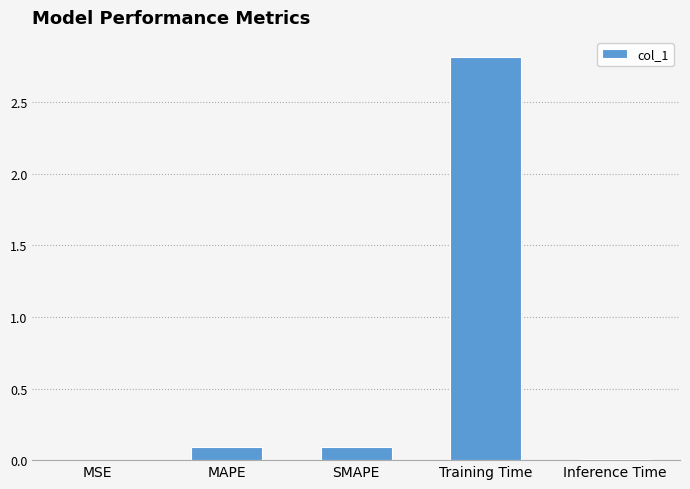

What is the greatest value displayed?

2.8